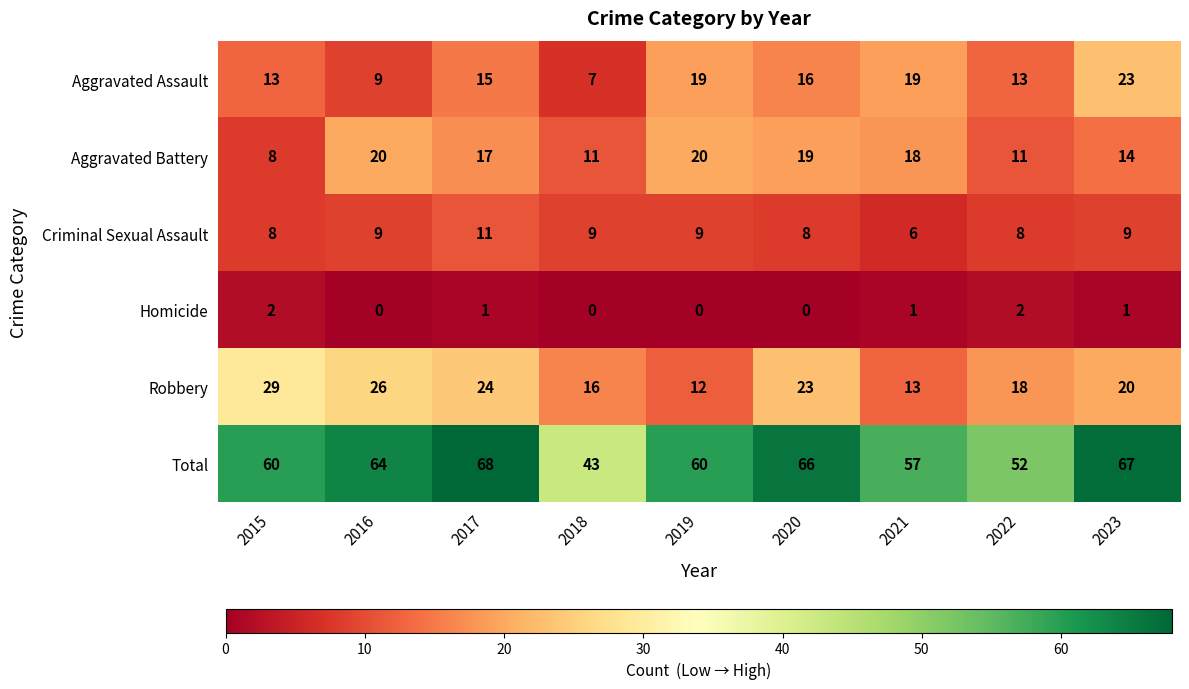

What is the highest value of the Aggravated Battery series?

20